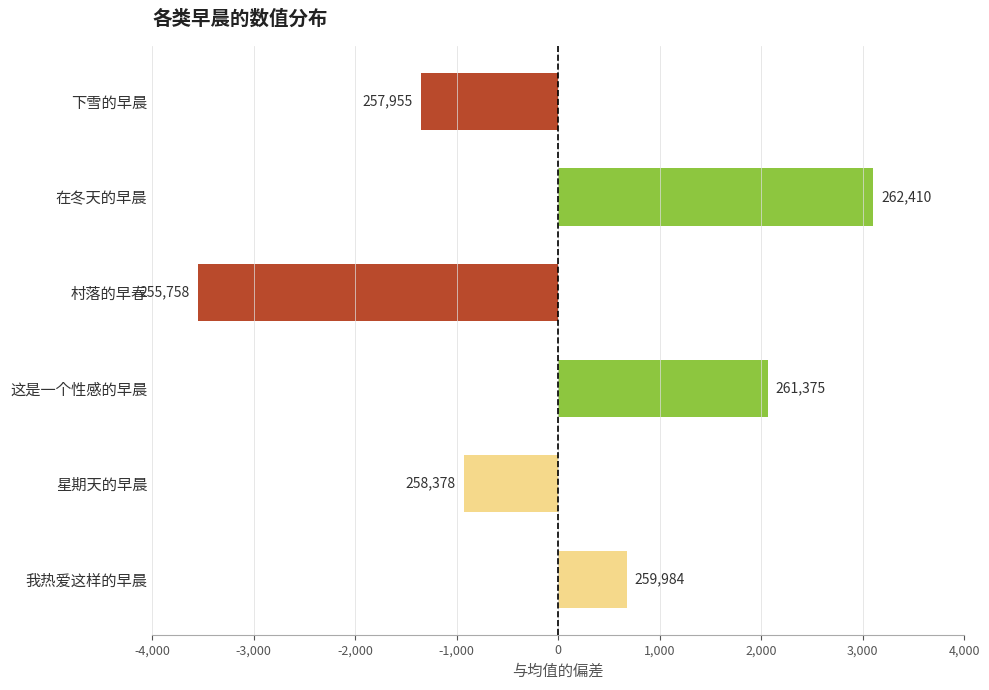

How many bars are there in total?

6